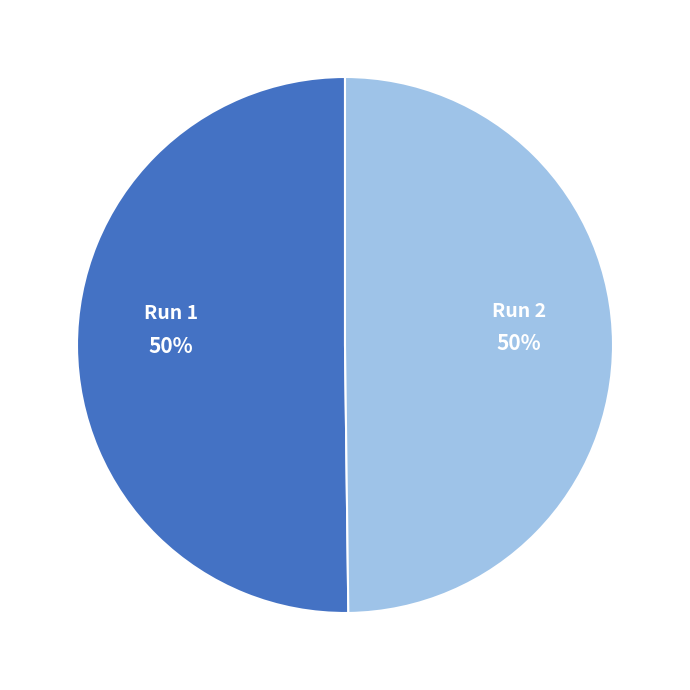

To the nearest percent, what portion does Run 2 represent?

50%